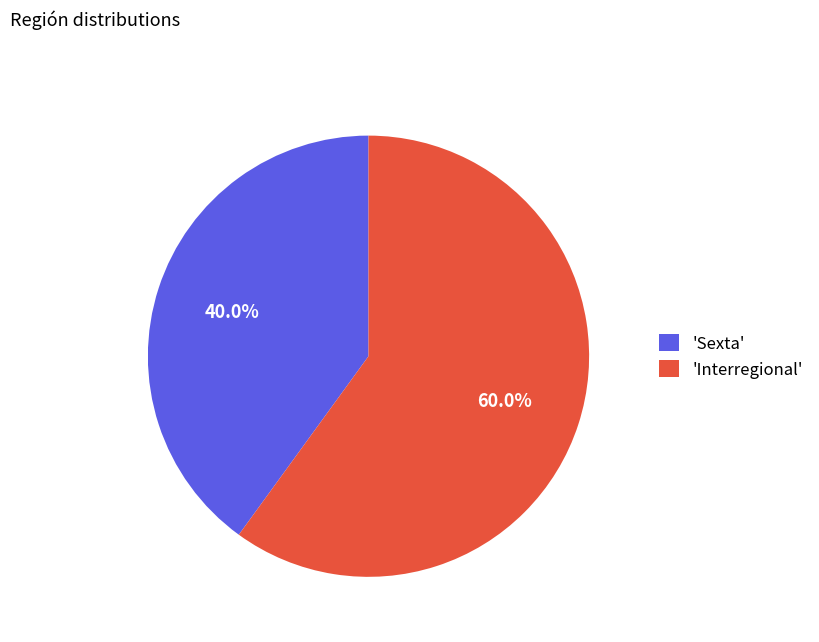

What portion of the pie excludes 'Interregional'?

40.0%